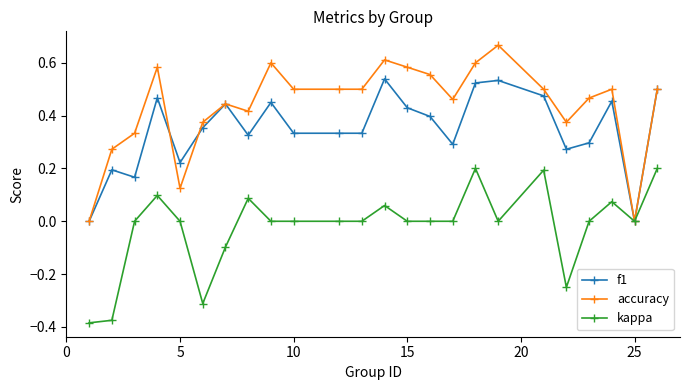

List the series in order of their peak value, lowest first.

kappa, f1, accuracy